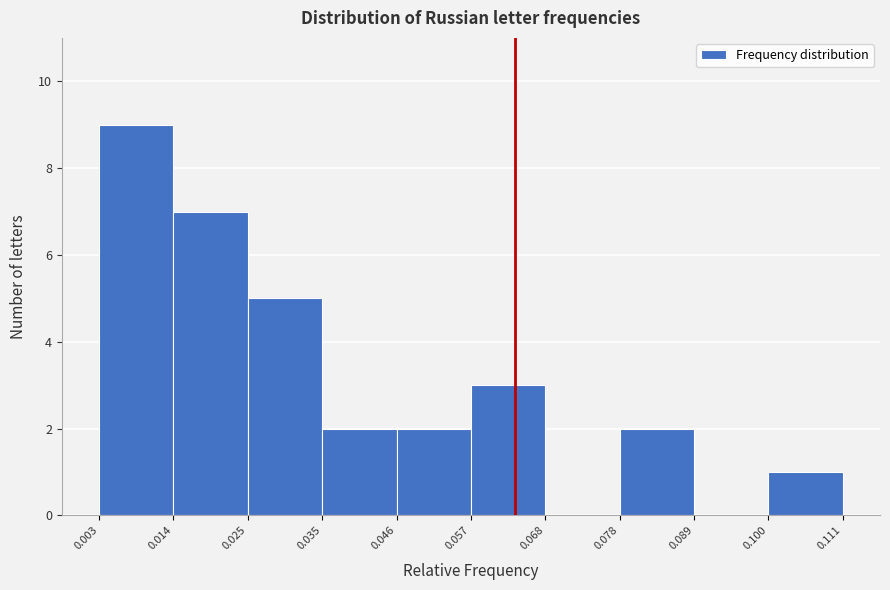

Over which range of the x-axis is the bar tallest?

0.003 to 0.014